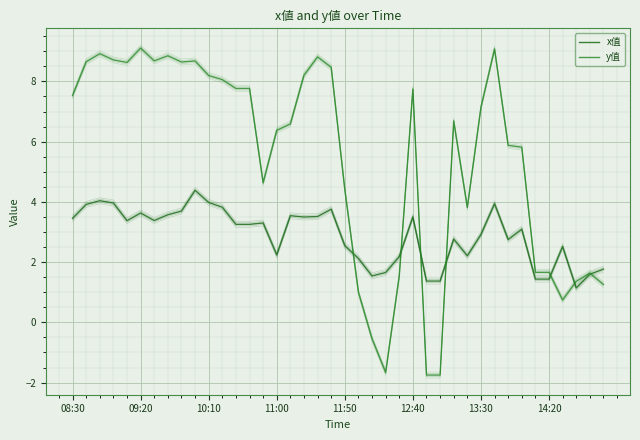

What is the label of the 15th point from the left?

10:50